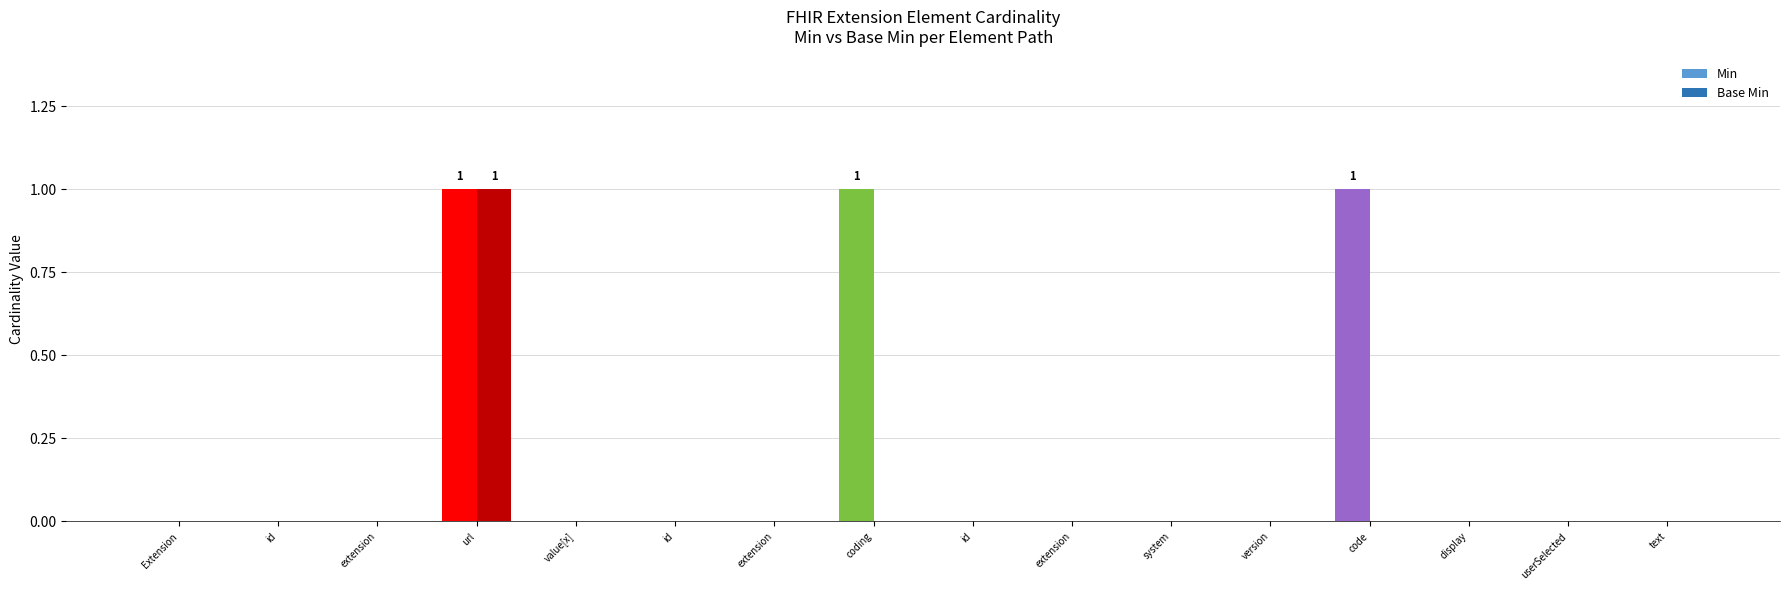

Between id and extension, which is larger?

id